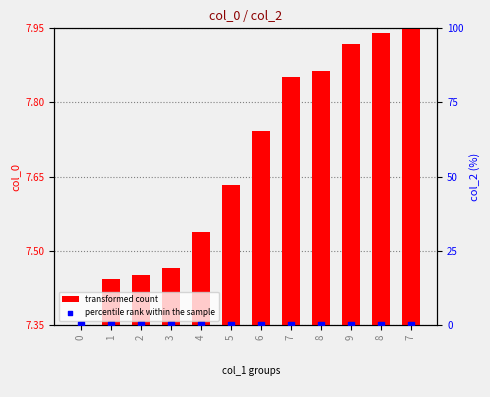

What are all the series names shown in the legend?

transformed count, percentile rank within the sample